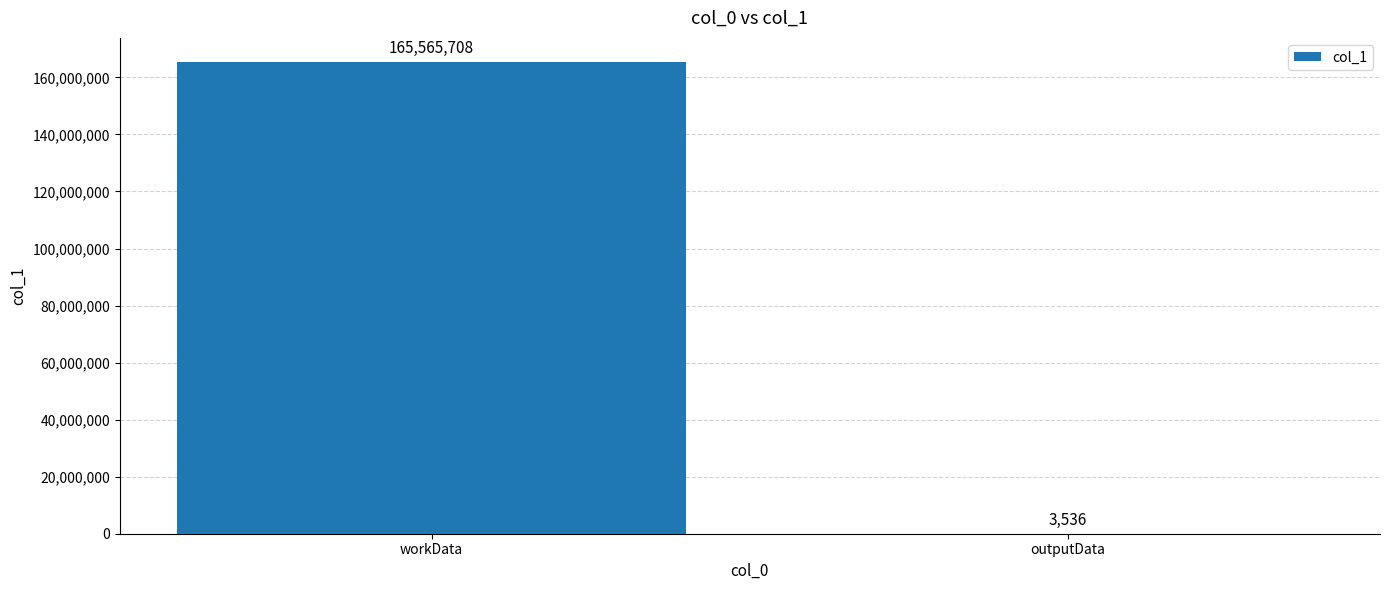

What is the sum of all values?

165569244